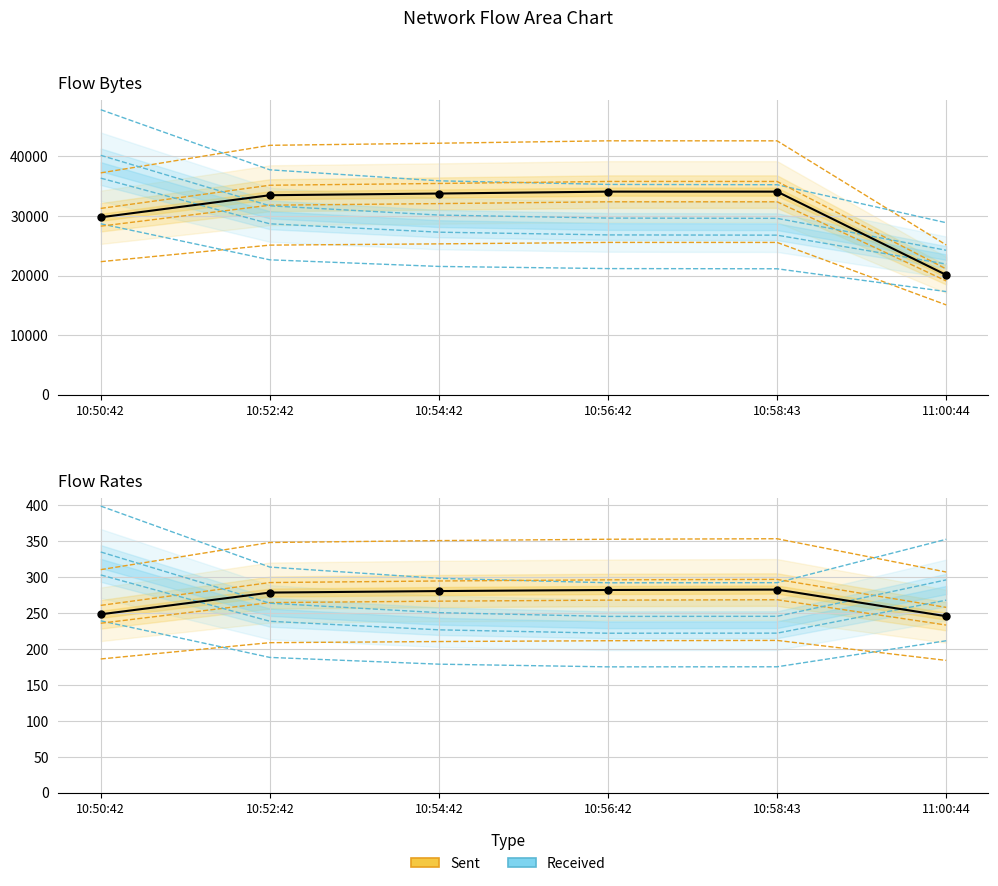

Which series has the widest spread of Y values?

FlowBytesReceived